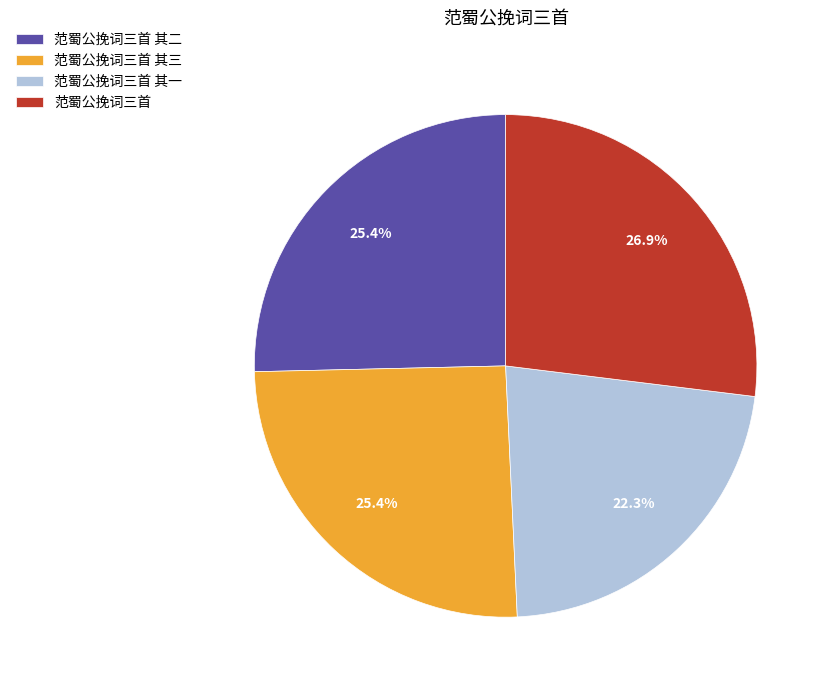

Do 范蜀公挽词三首 其三 and 范蜀公挽词三首 together represent more than half of the pie?

Yes